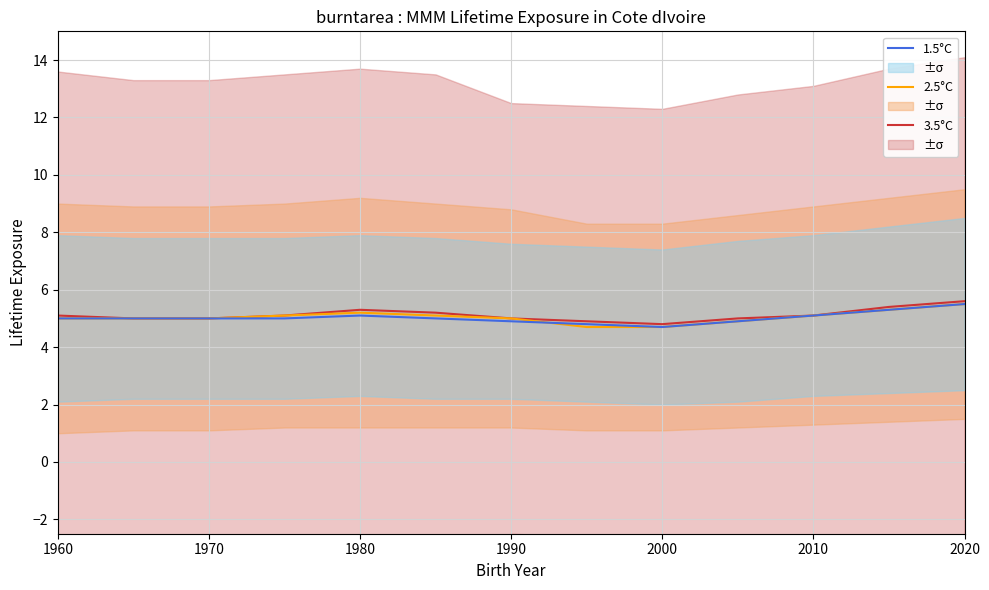

True or false: 2.5°C and 1.5°C cross at least once.

True